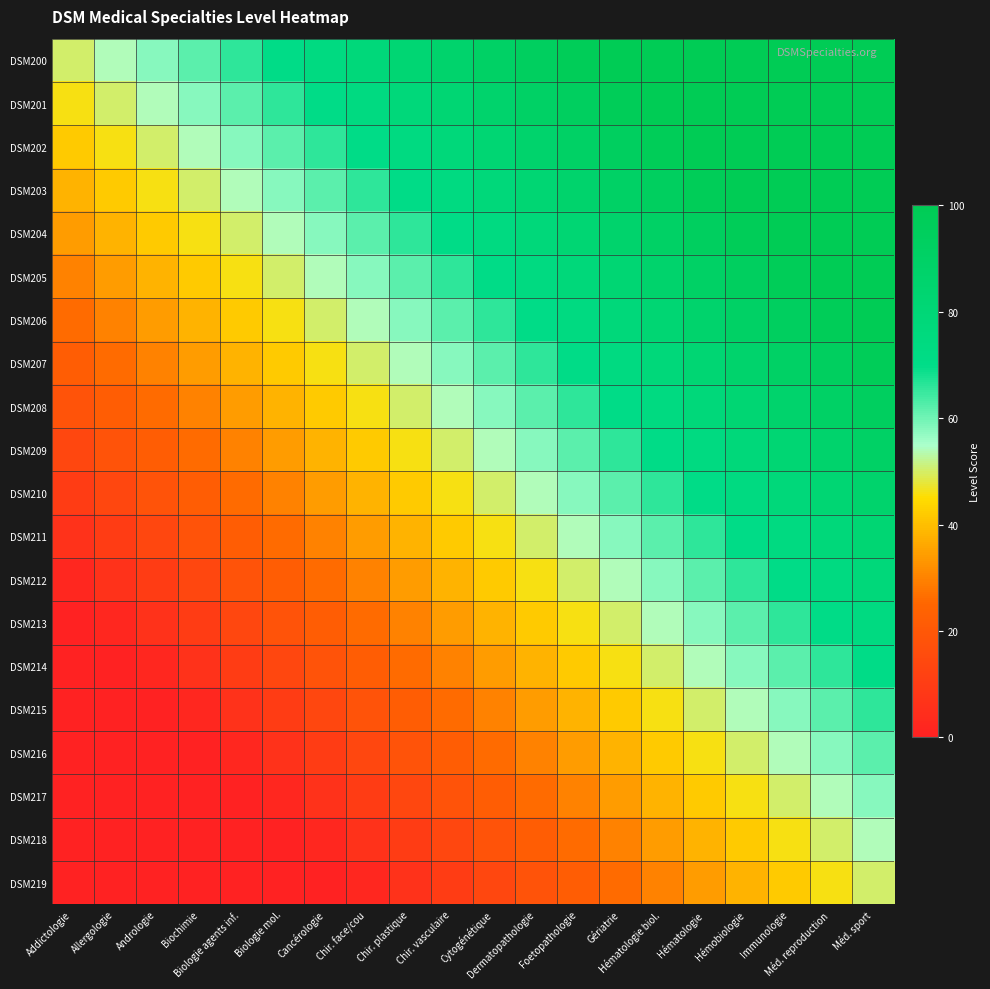

What is the total value across all series at Biologie agents inf.?

578.0